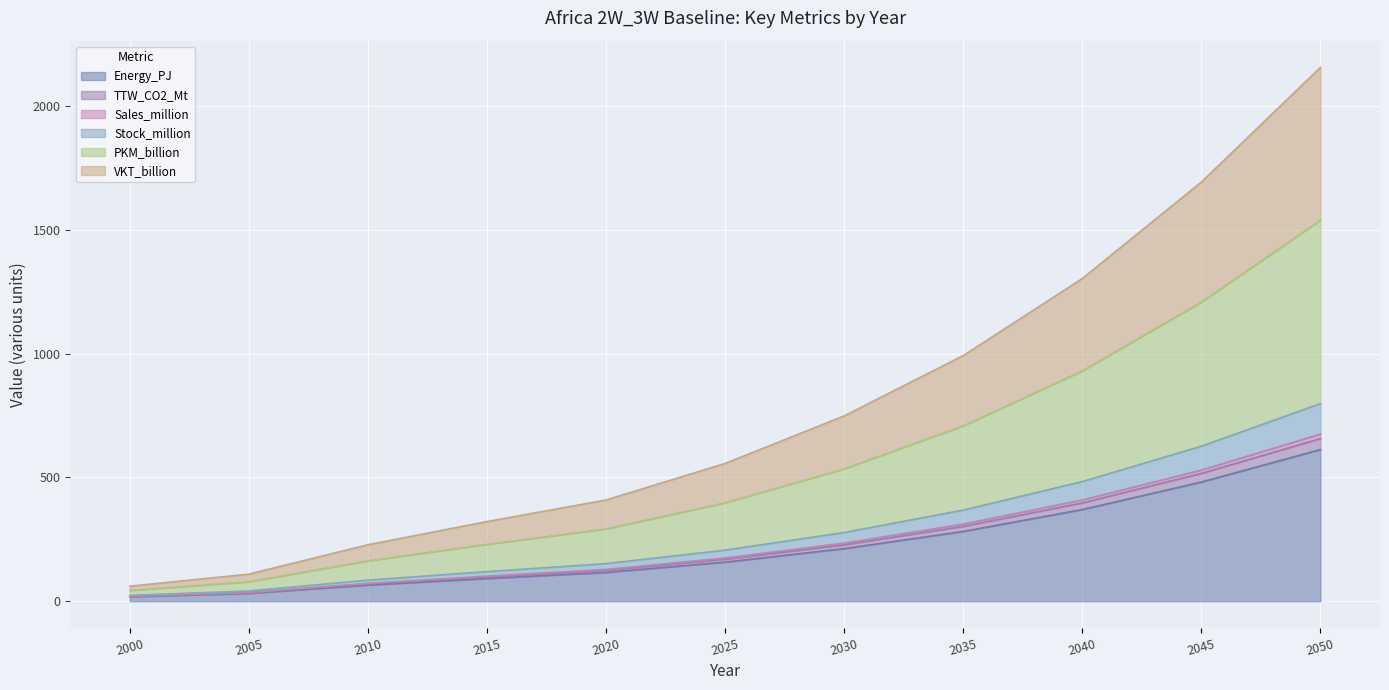

What are all the series names shown in the legend?

Energy_PJ, TTW_CO2_Mt, Sales_million, Stock_million, PKM_billion, VKT_billion